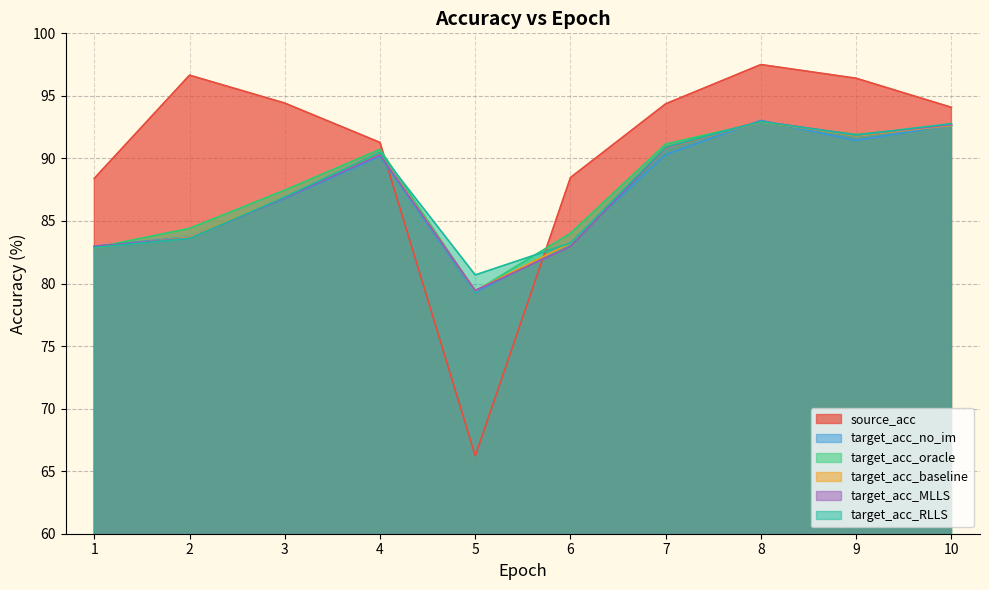

The value of source_acc at 6 is 145.1. True or false?

False